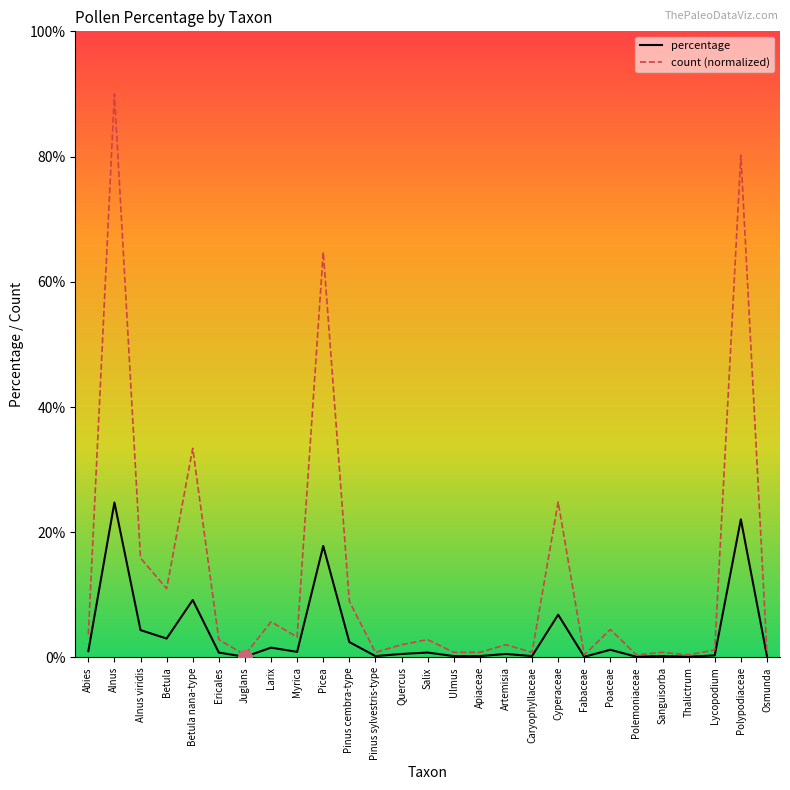

What is the difference between the percentage values at Abies and Myrica?

0.1